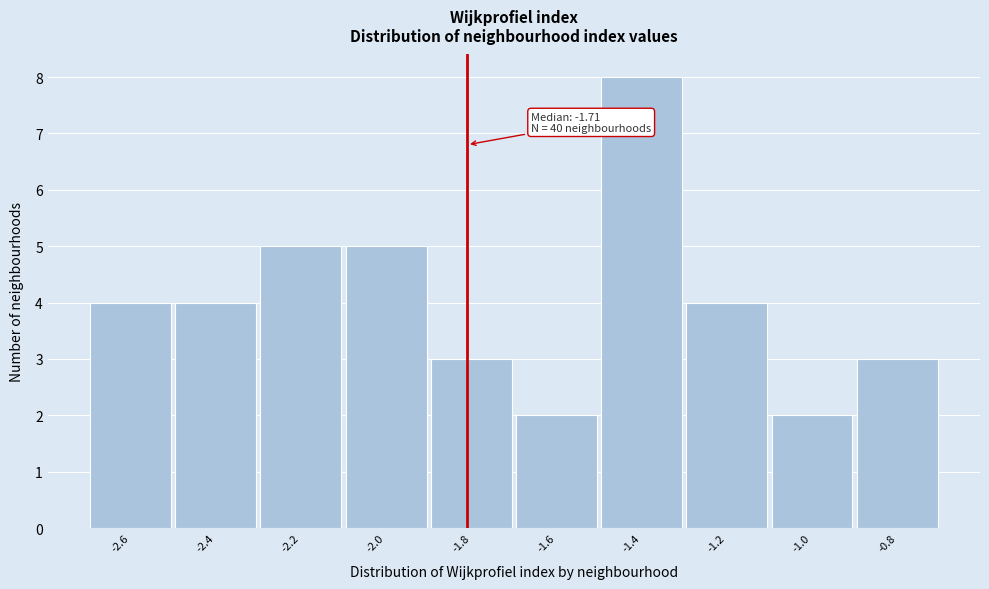

Reading right to left, extract all data points from this chart.

-0.8=3	-1.0=2	-1.2=4	-1.4=8	-1.6=2	-1.8=3	-2.0=5	-2.2=5	-2.4=4	-2.6=4